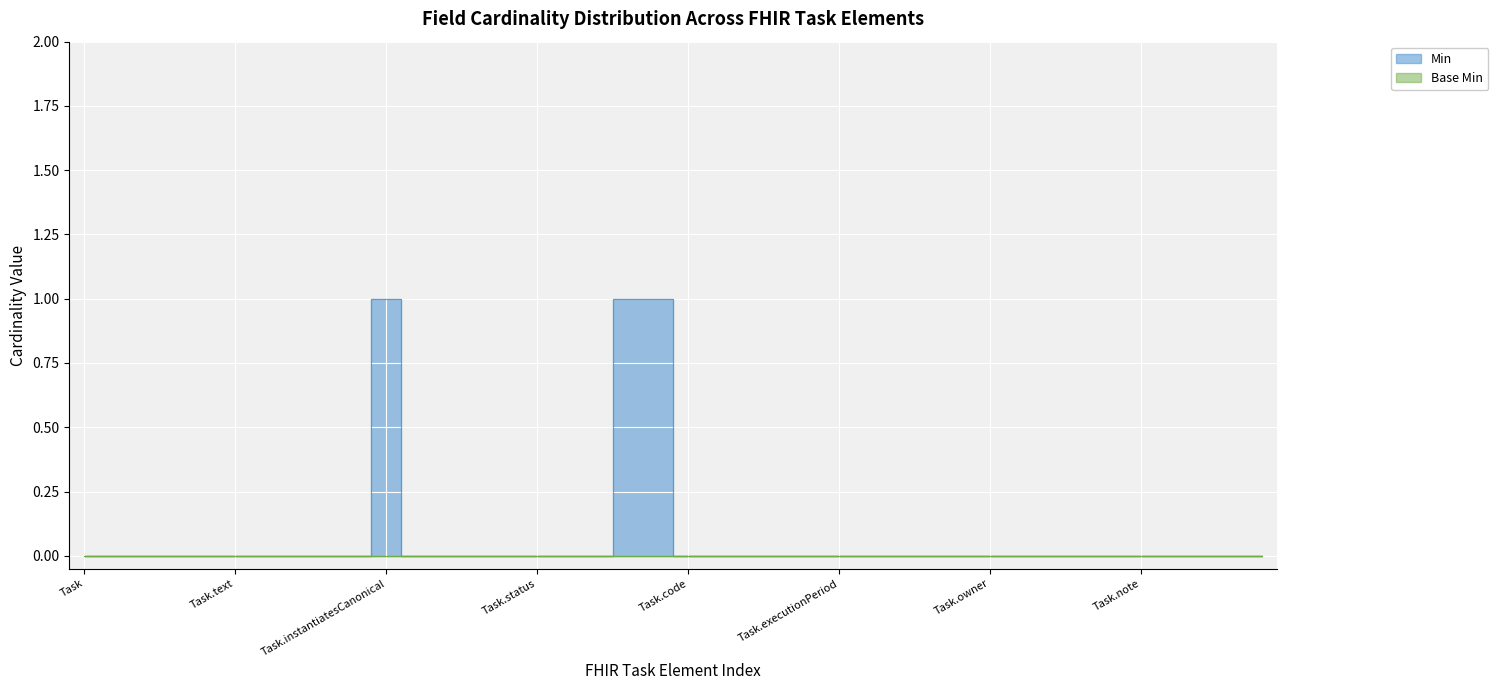

Rank the categories by value from lowest to highest.

Task, Task.id, Task.meta, Task.implicitRules, Task.language, Task.text, Task.contained, Task.extension, Task.modifierExtension, Task.identifier, Task.instantiatesUri, Task.basedOn, Task.groupIdentifier, Task.partOf, Task.status, Task.statusReason, Task.businessStatus, Task.code, Task.description, Task.focus, Task.for, Task.encounter, Task.executionPeriod, Task.authoredOn, Task.lastModified, Task.requester, Task.performerType, Task.owner, Task.location, Task.reasonCode, Task.reasonReference, Task.insurance, Task.note, Task.relevantHistory, Task.restriction, Task.restriction.id, Task.restriction.extension, Task.instantiatesCanonical, Task.intent, Task.priority